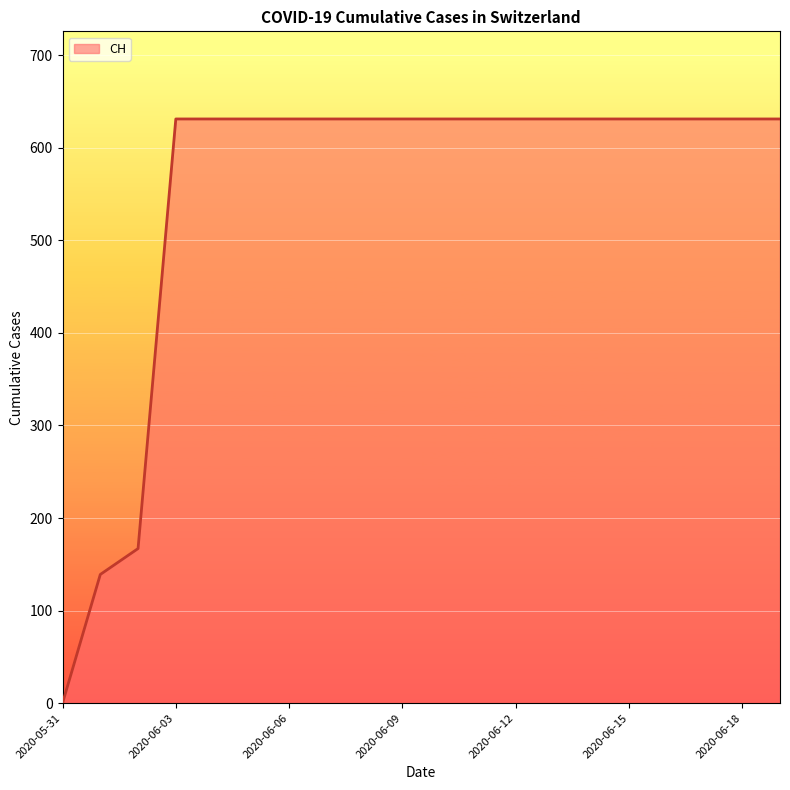

What is the difference between the maximum and minimum values?

631